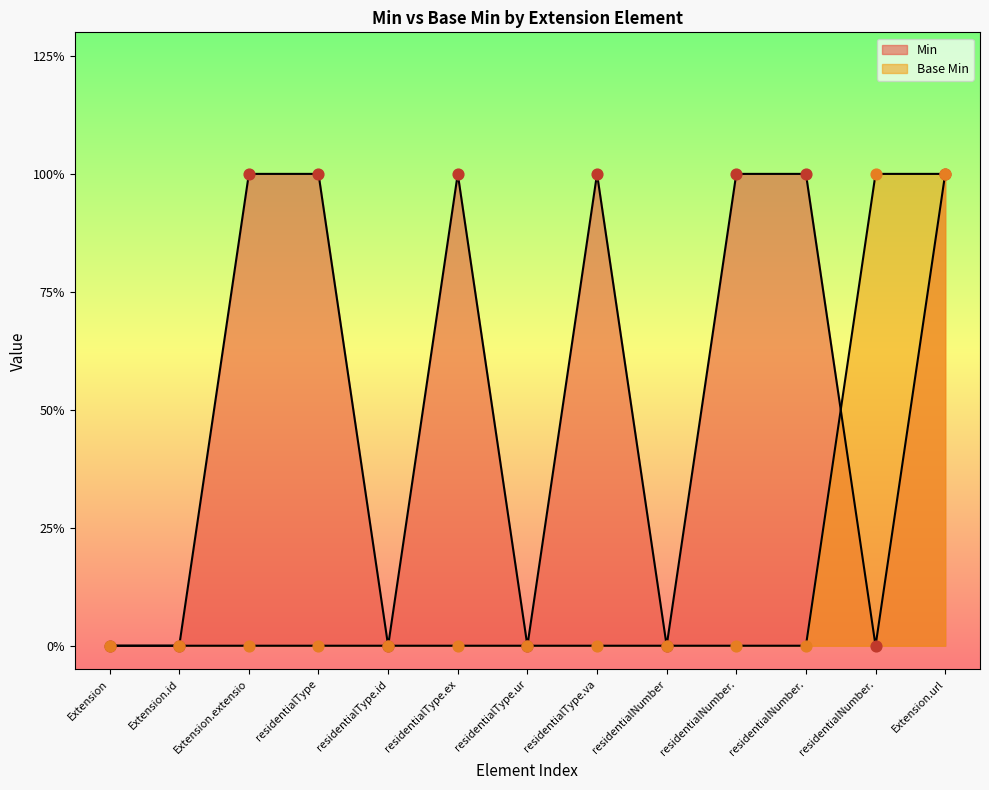

Is the value of Min at residentialNumber. greater than the value of Base Min at Extension.extensio?

Yes